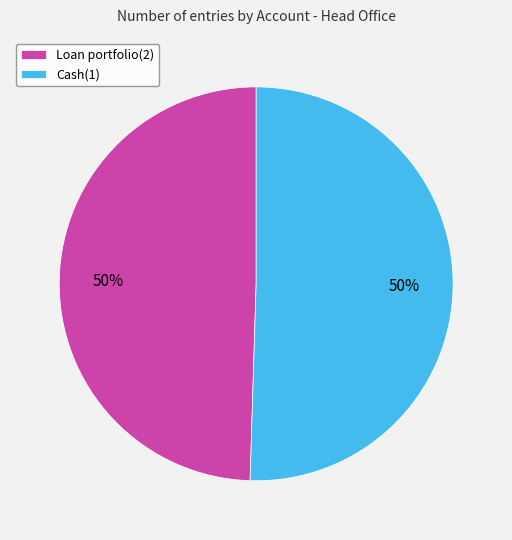

How many slices are in this pie chart?

2